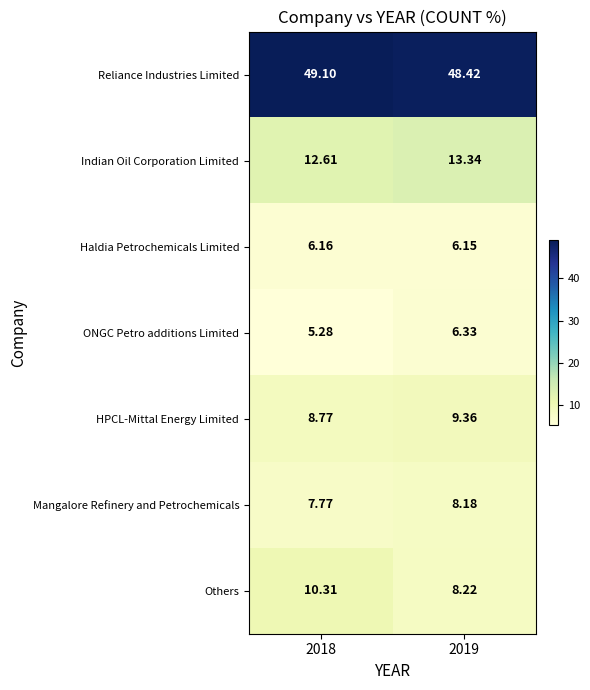

Which series has the largest total across all categories?

Reliance Industries Limited